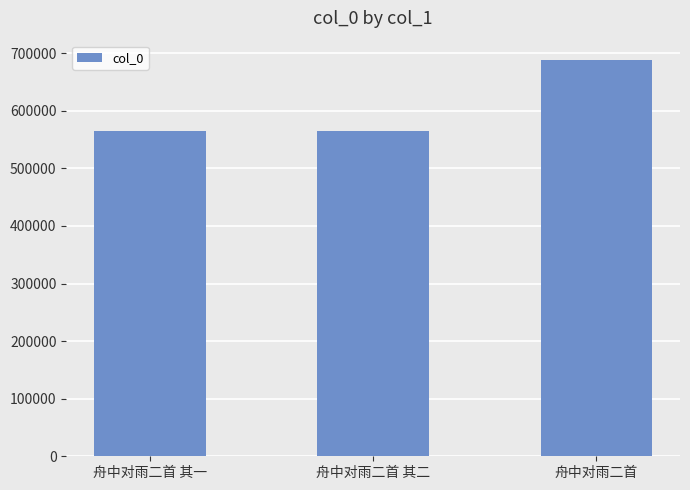

The value at 舟中对雨二首 其一 is 564295. True or false?

True